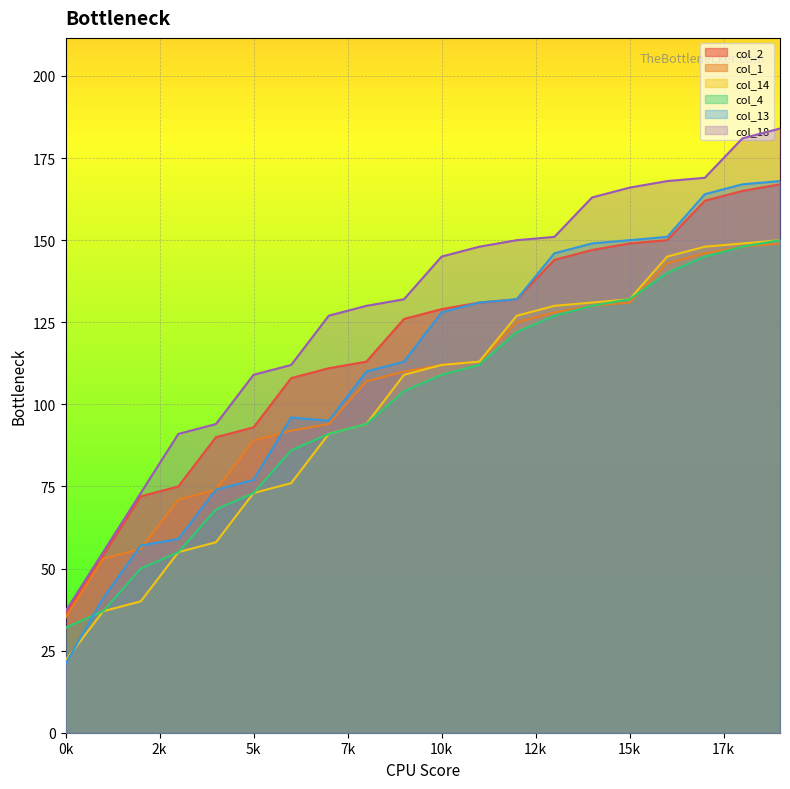

What is the difference between the highest and lowest values at 6?

36